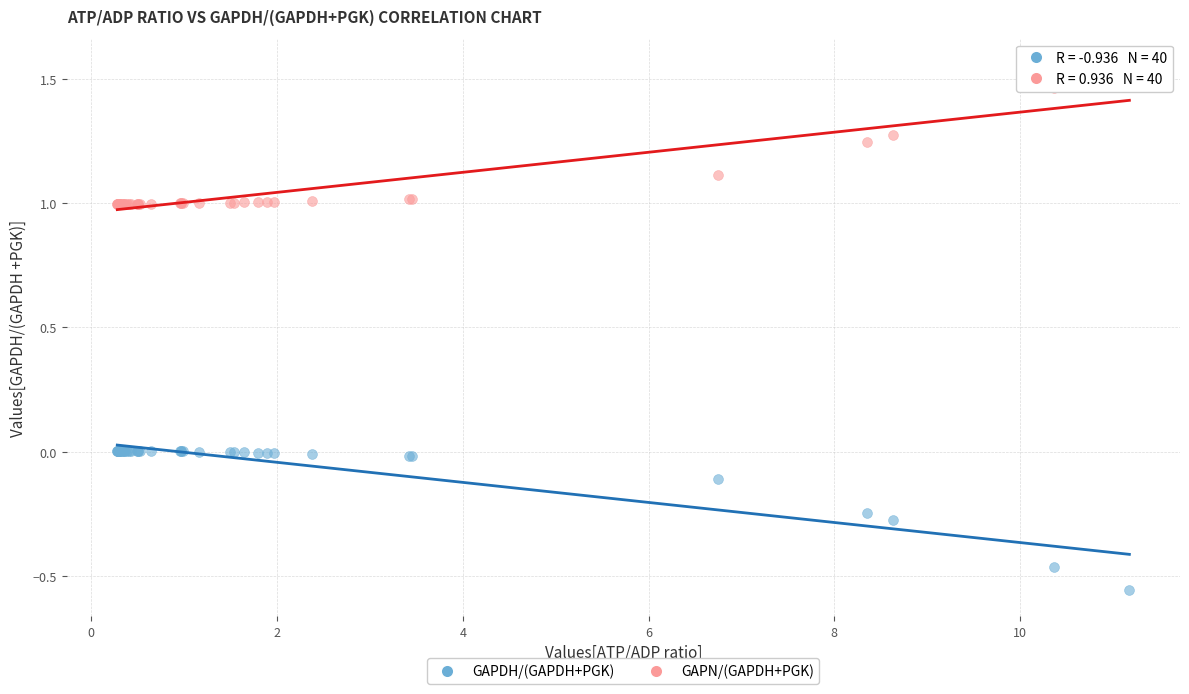

What is the X range (max minus min) for the scatter plot?

10.9